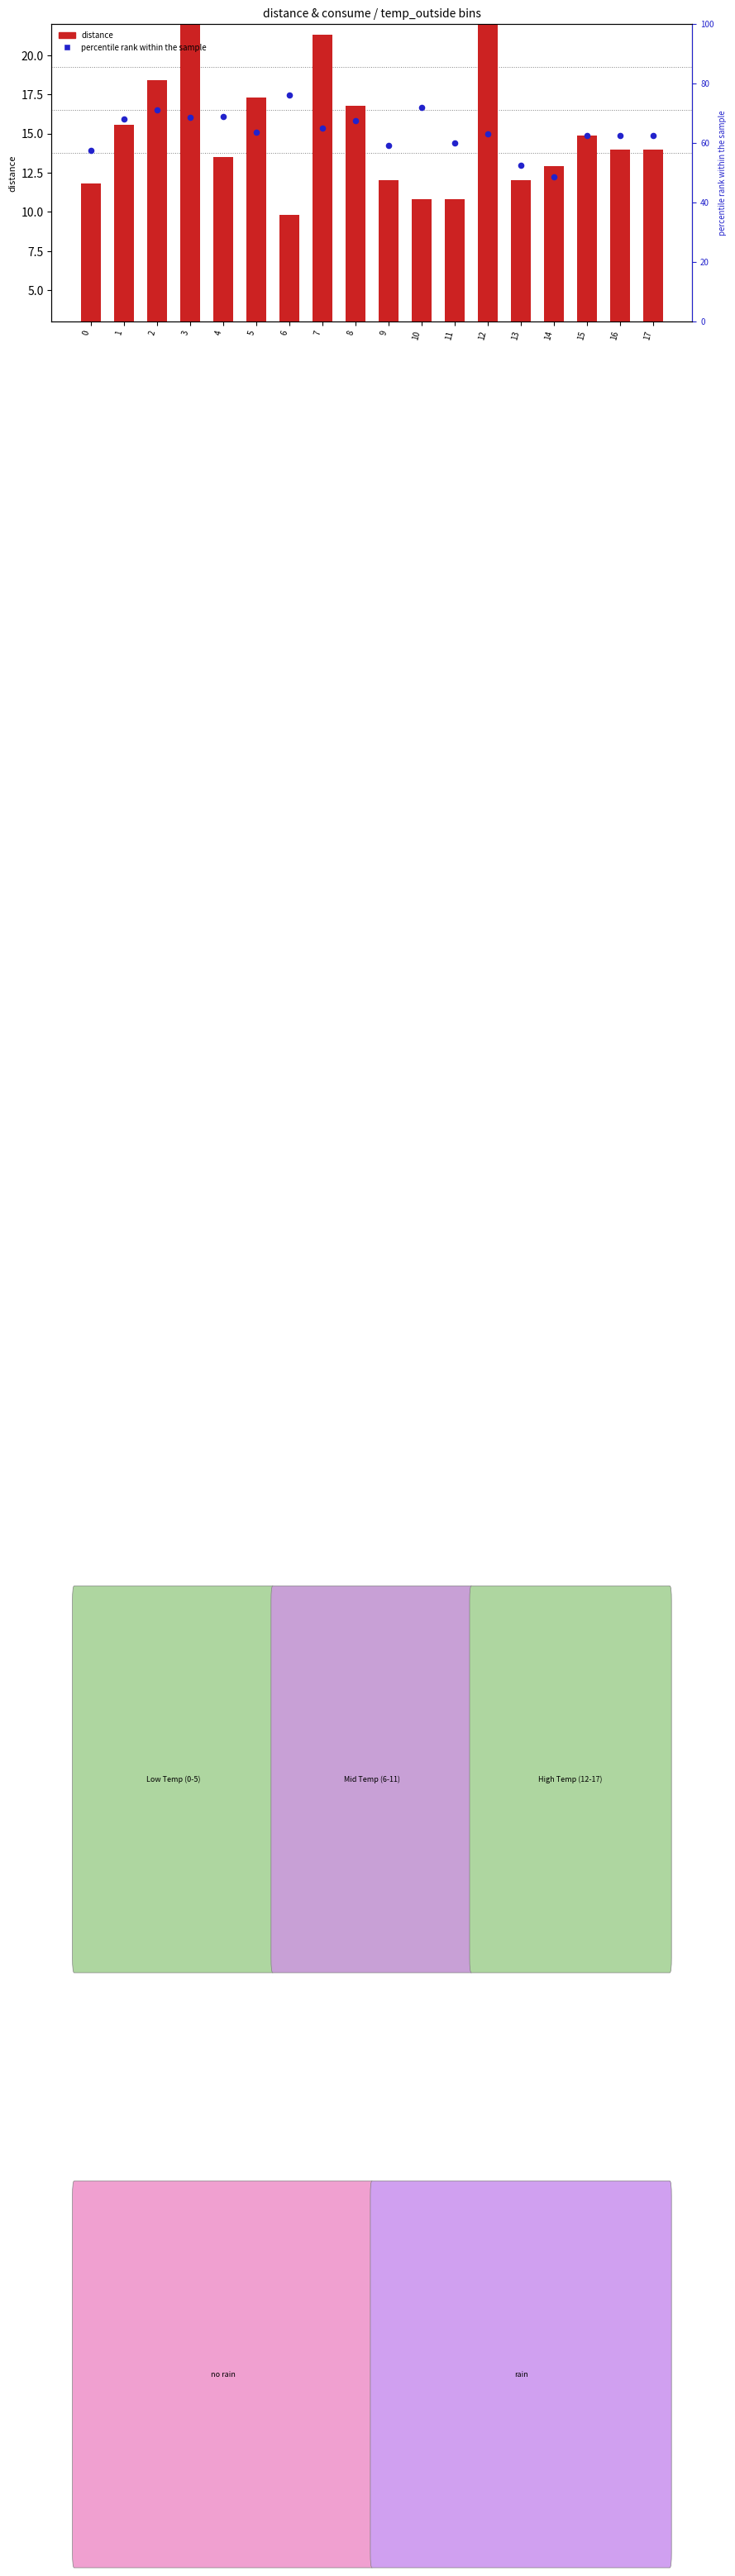

Which series reaches the minimum Y coordinate?

distance